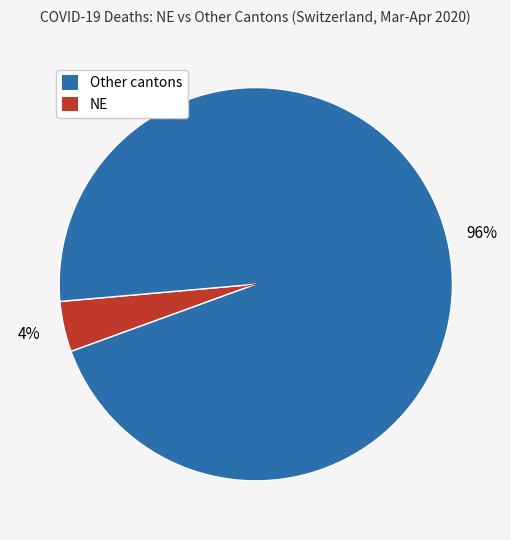

To the nearest percent, what is the average slice percentage?

50%